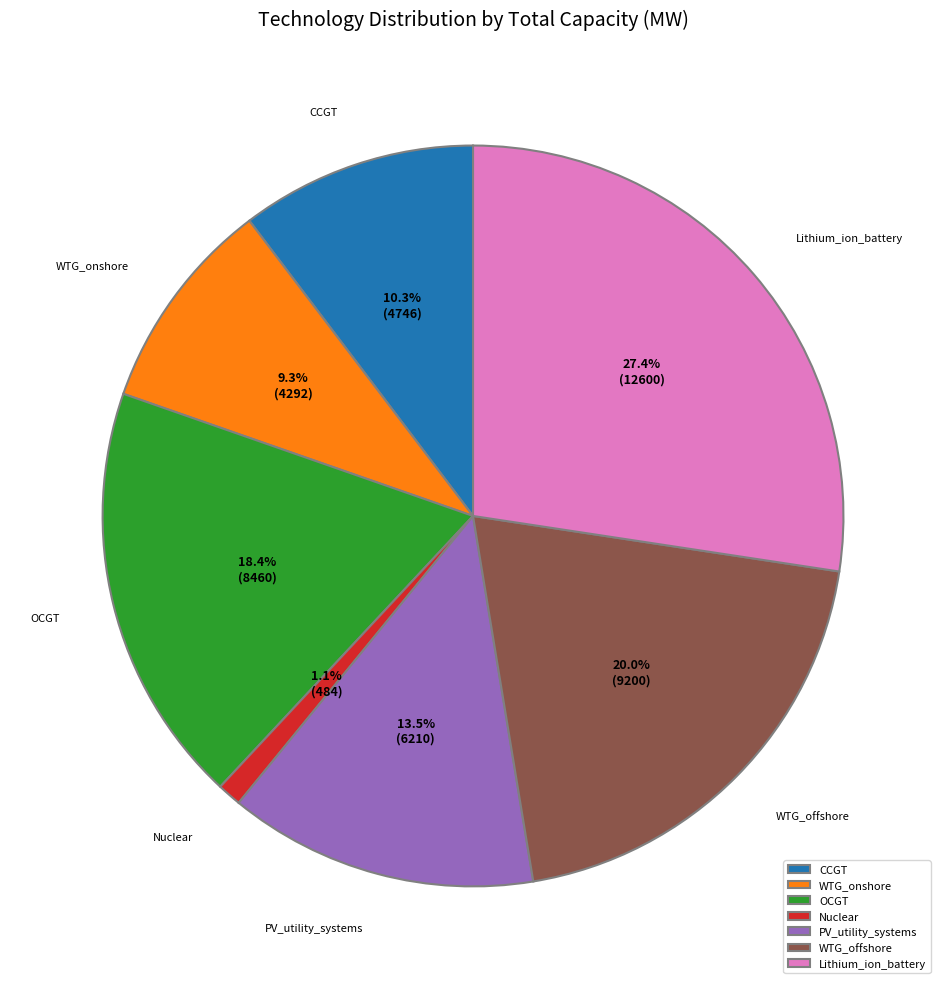

What is the total percentage of WTG_onshore and WTG_offshore?

29.3%